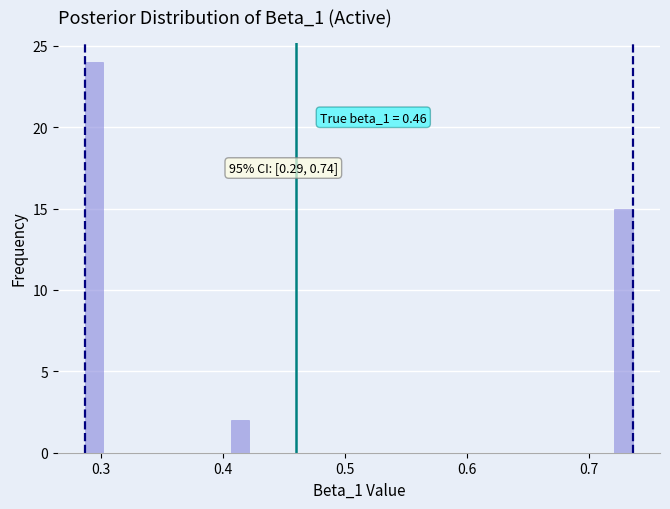

Read against the x-axis, roughly where is the centre of the tallest bar?

0.29